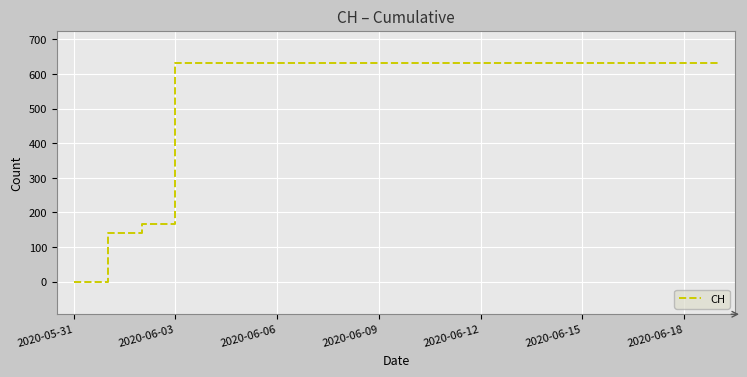

What is the greatest value displayed?

631